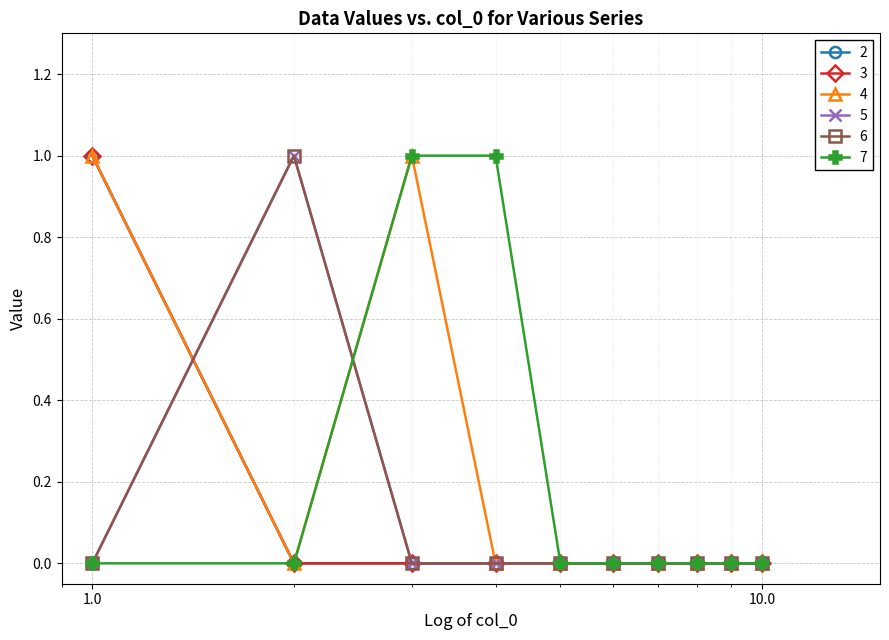

Is this an area chart (filled region under the line)?

No